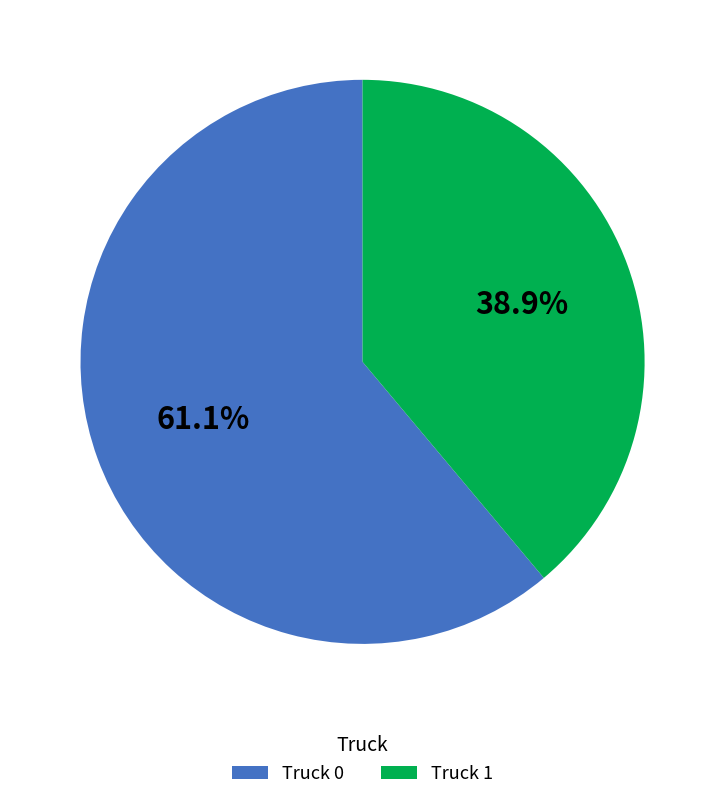

To the nearest percent, what is the combined percentage of Truck 1 and Truck 0?

100%